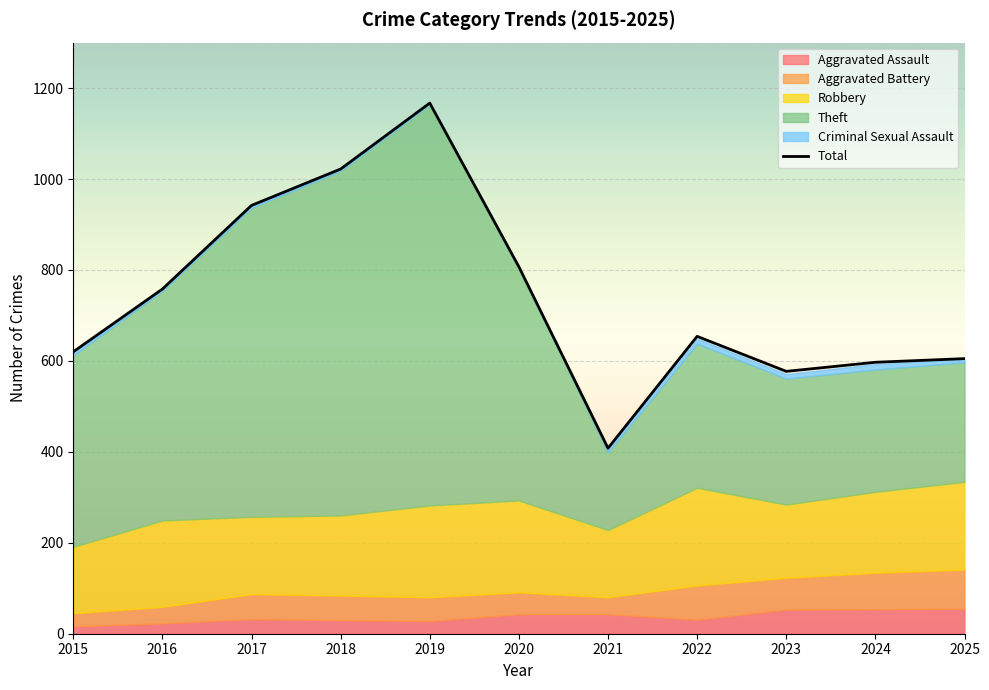

Which label corresponds to the smallest value in the chart?

2021